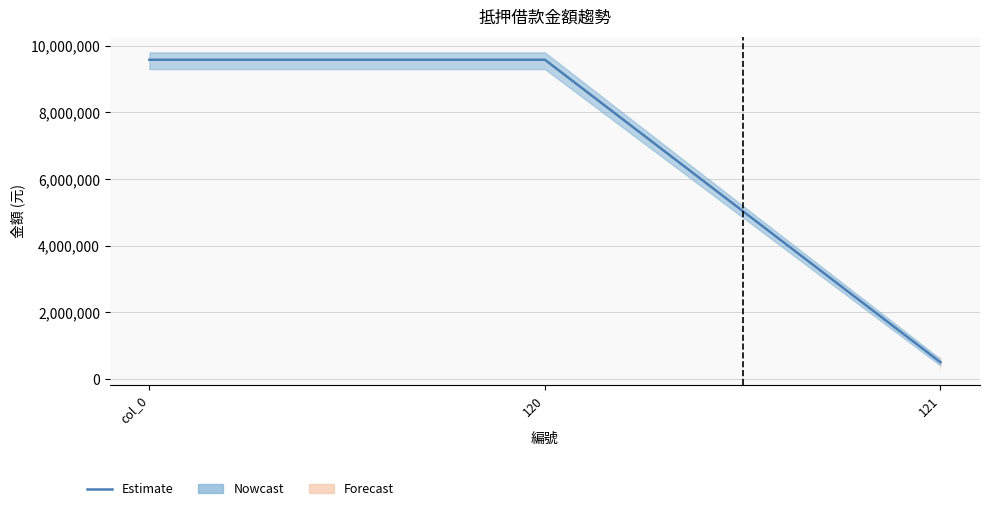

Where is the data nearest to the value 5040000?

col_0